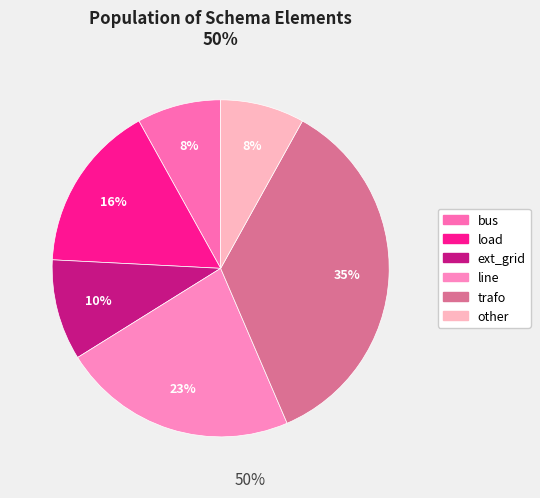

Count the number of slices in the pie.

6